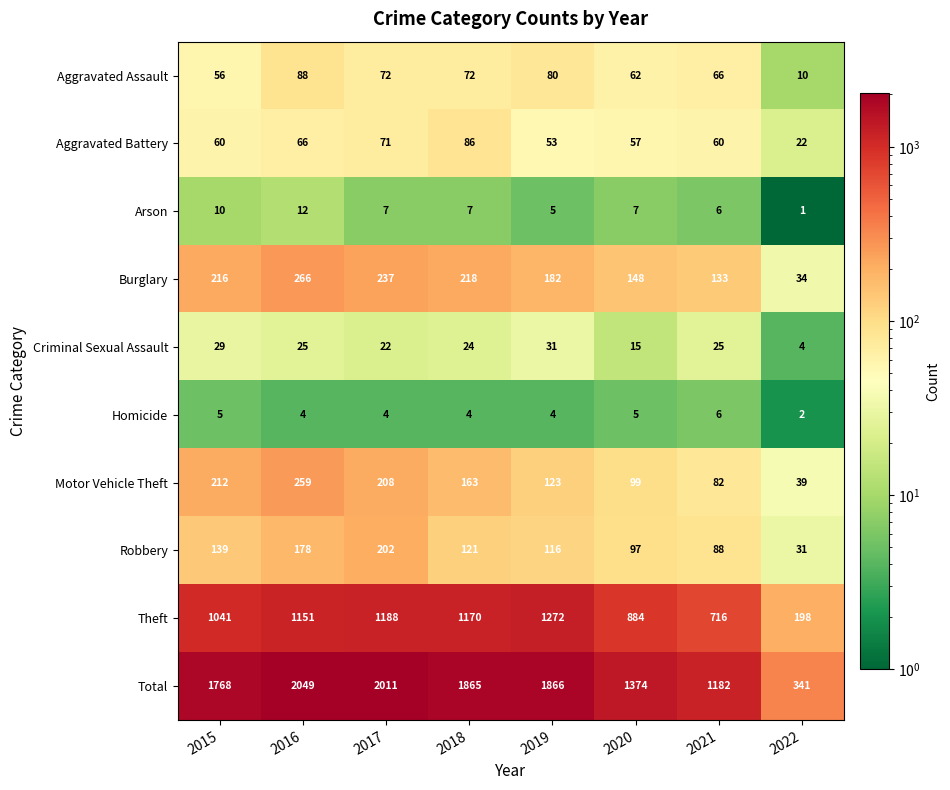

What is the average value of the Arson series?

7